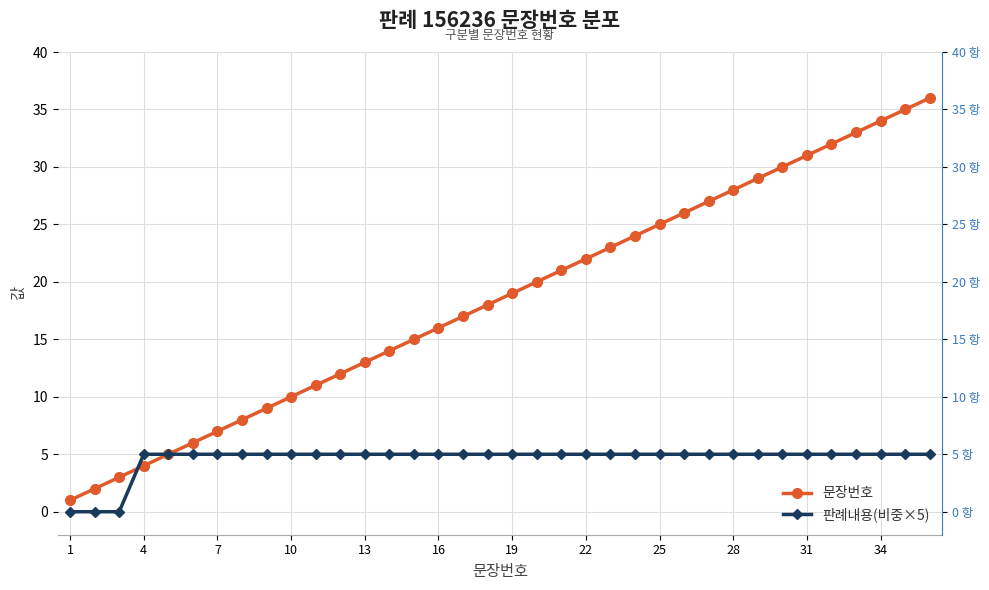

At which label is 판례내용(비중×5) closest to 2?

1